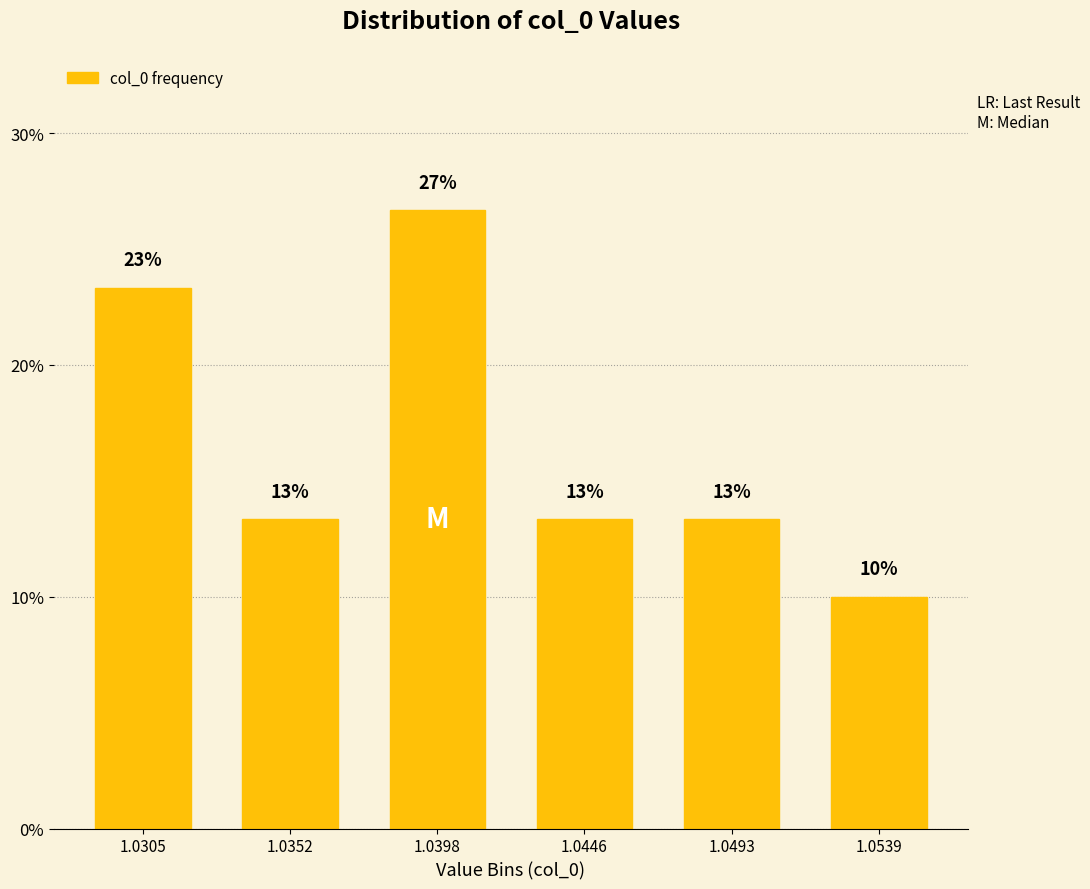

At which label does the data first exceed 13?

1.0305